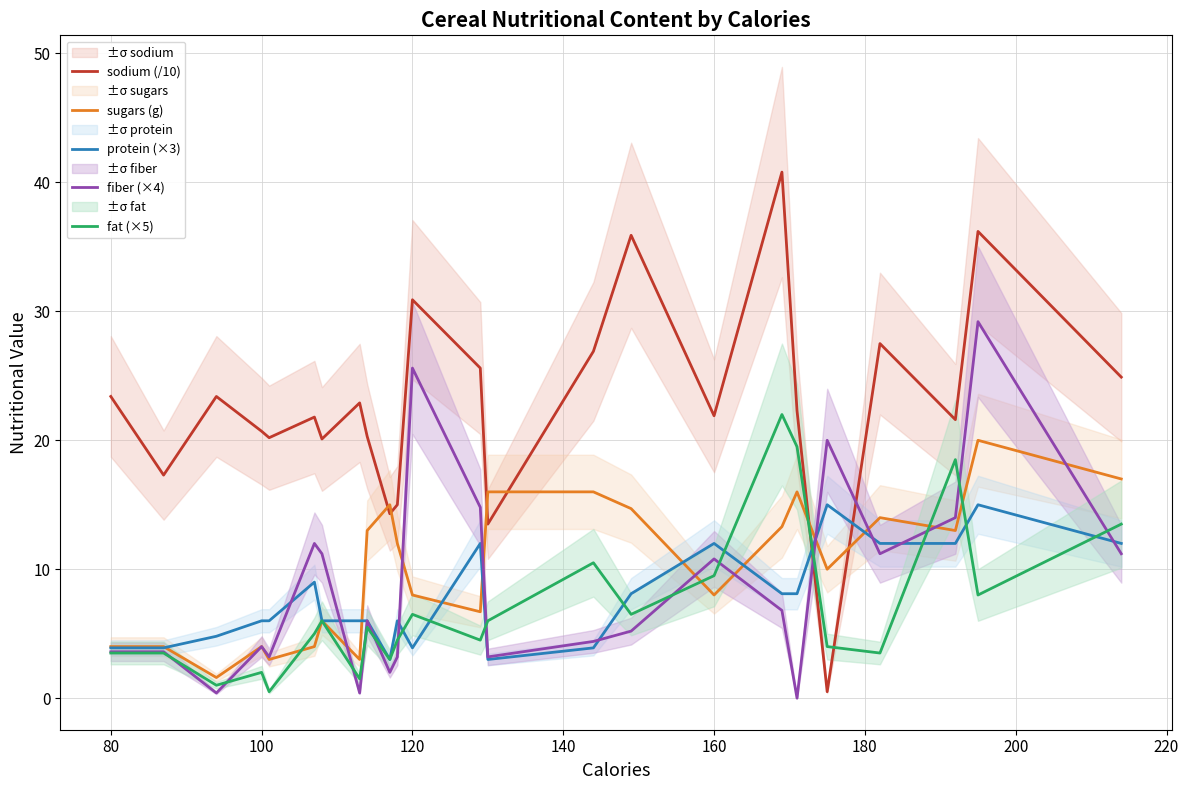

What is the maximum value for fat (×5)?

22.0